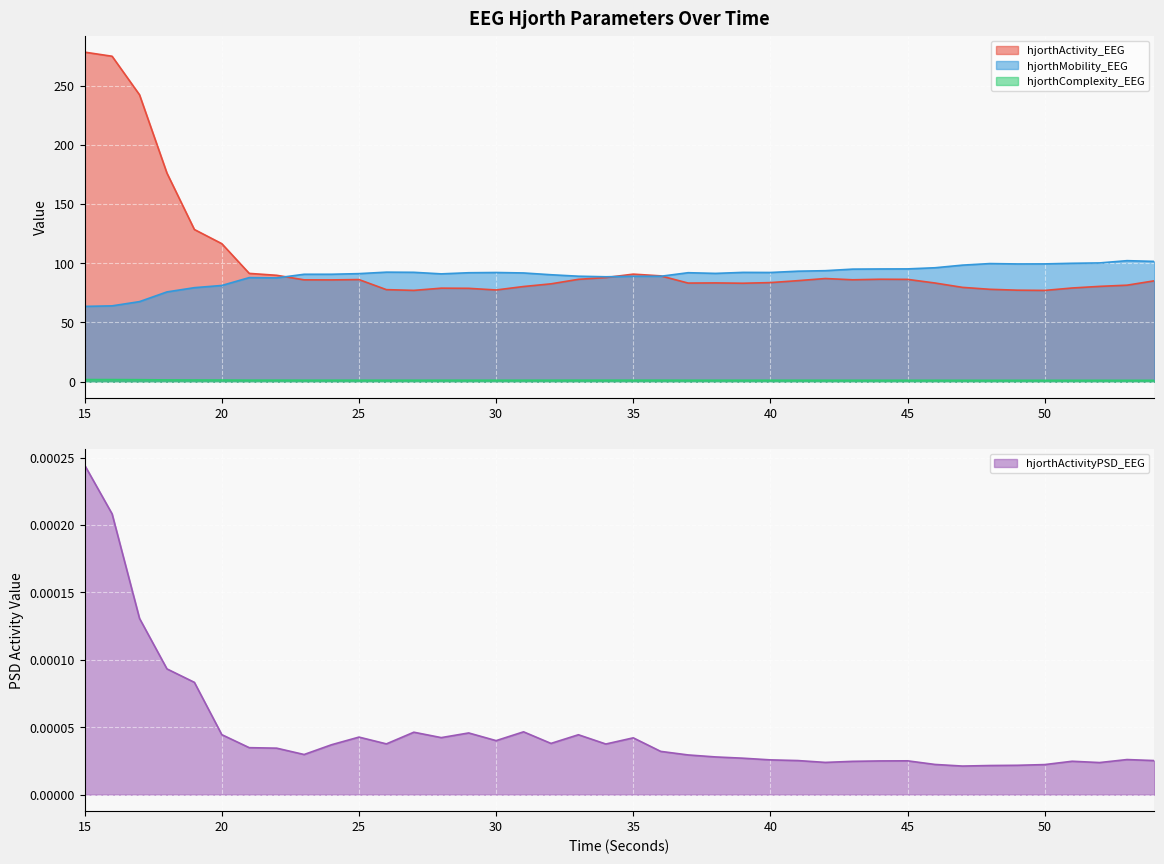

The value of hjorthComplexity_EEG at 37 is 1.2. True or false?

True